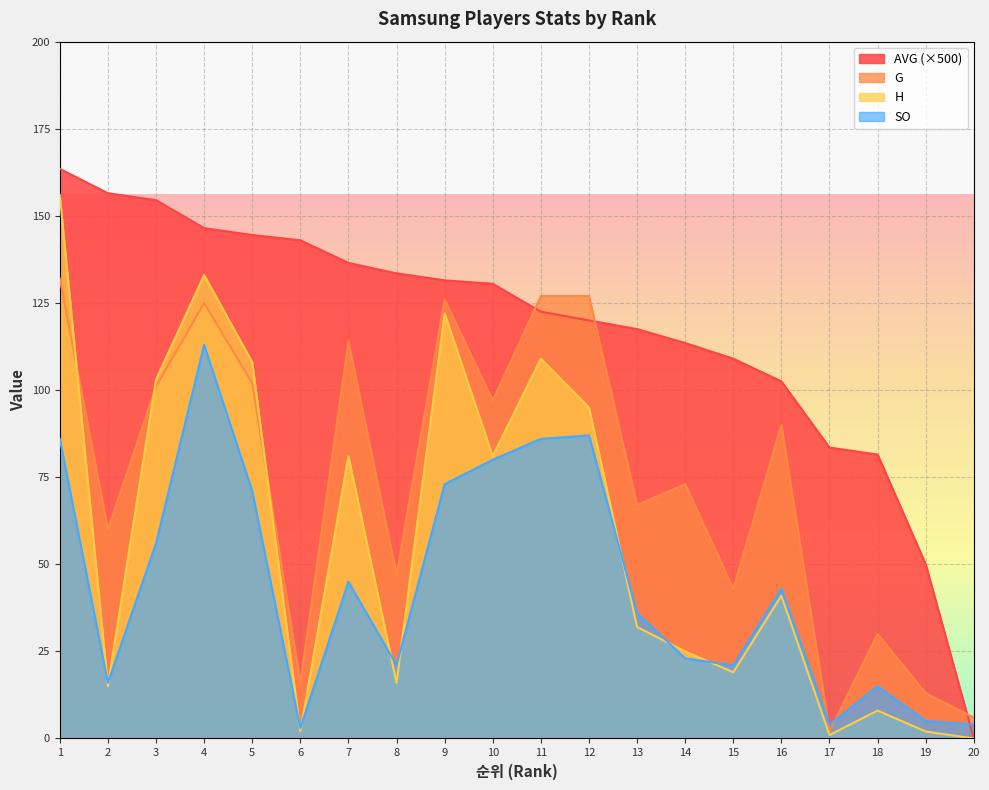

At which label is G closest to 67?

13